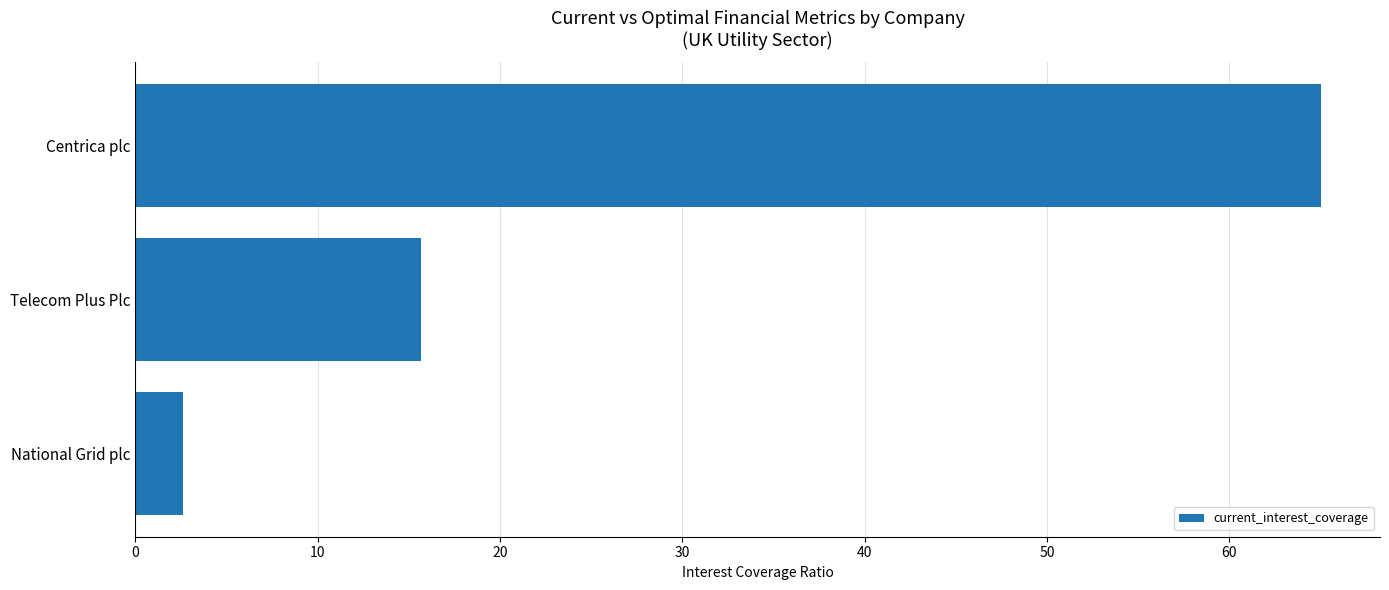

List the labels in order of value, smallest first.

National Grid plc, Telecom Plus Plc, Centrica plc